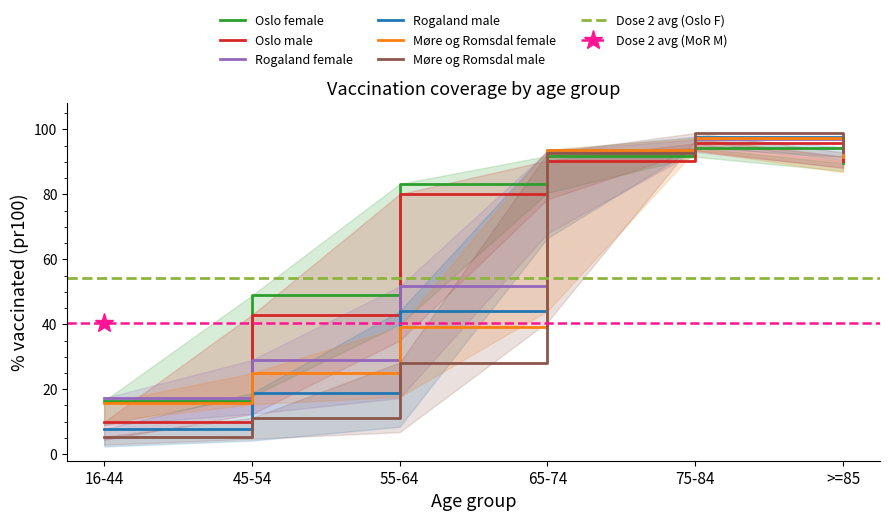

What is the difference between the maximum and minimum values in the Oslo female pr100_dose_1 series?

77.9